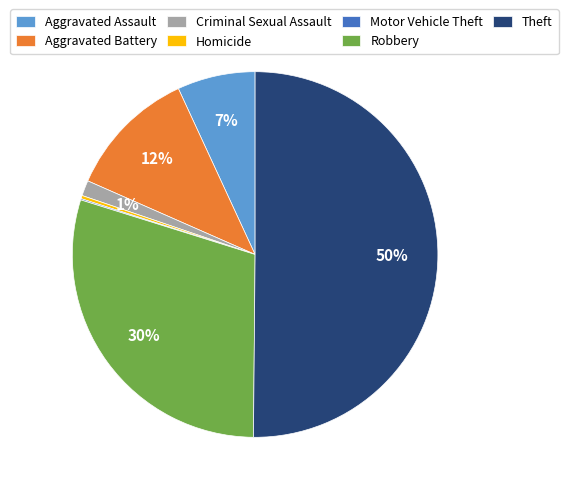

What is the ratio of the value at Theft to the value at Homicide?

176.0